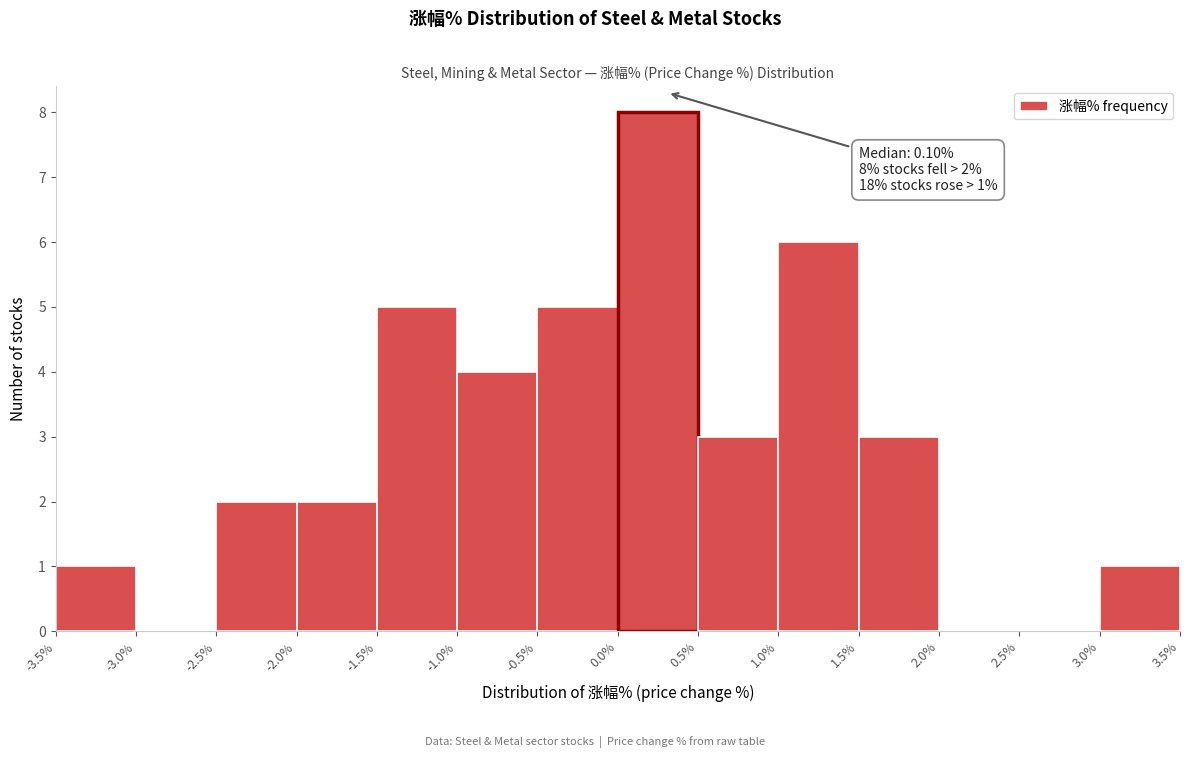

Which range on the x-axis has the tallest bar?

0.0% to 0.5%